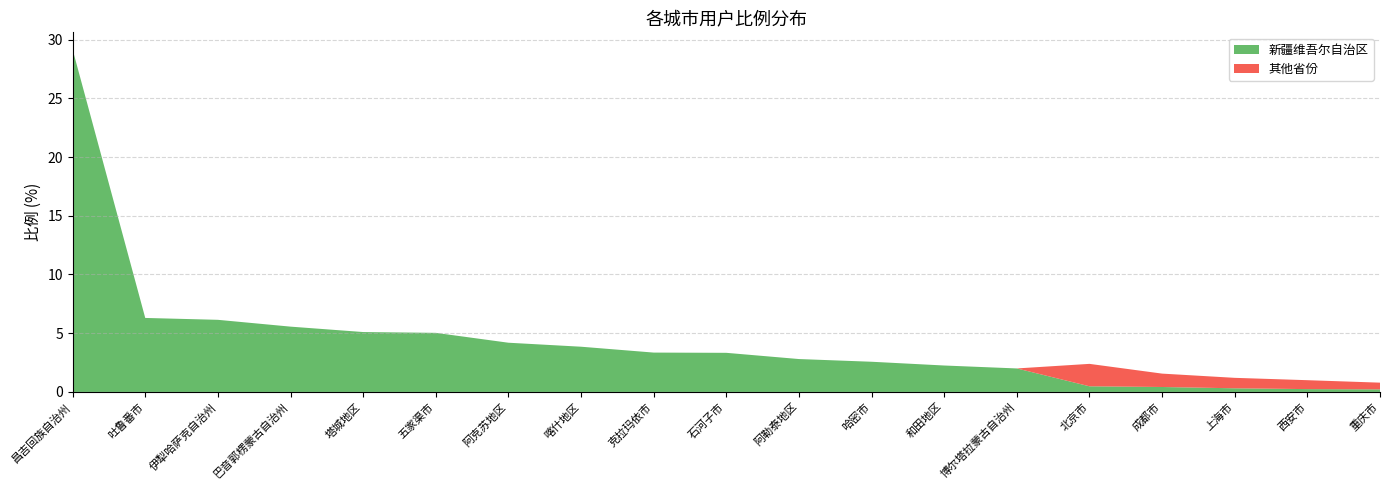

Reading left to right, transcribe all the data shown in this chart.

新疆维吾尔自治区: 29.2	6.3	6.1	5.6	5.1	5.0	4.2	3.9	3.4	3.3	2.8	2.6	2.2	2.0	0.5	0.4	0.3	0.2	0.2
其他省份: 0.0	0.0	0.0	0.0	0.0	0.0	0.0	0.0	0.0	0.0	0.0	0.0	0.0	0.0	1.9	1.1	0.9	0.8	0.6